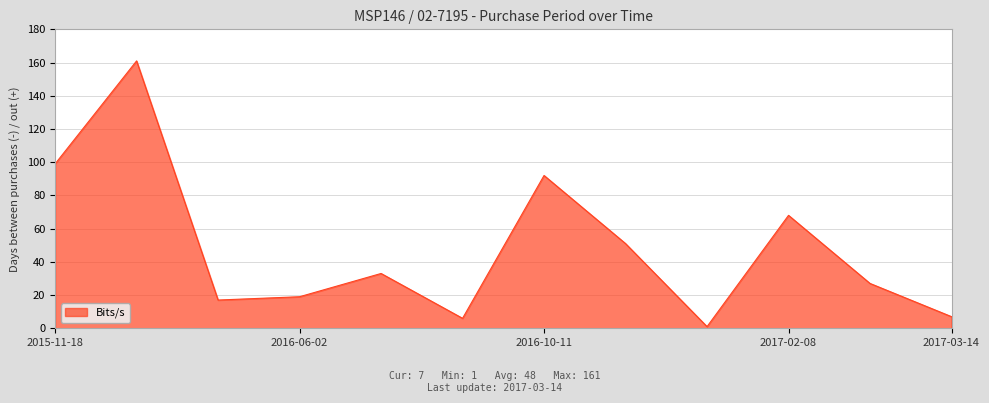

How many distinct data groups are displayed?

1